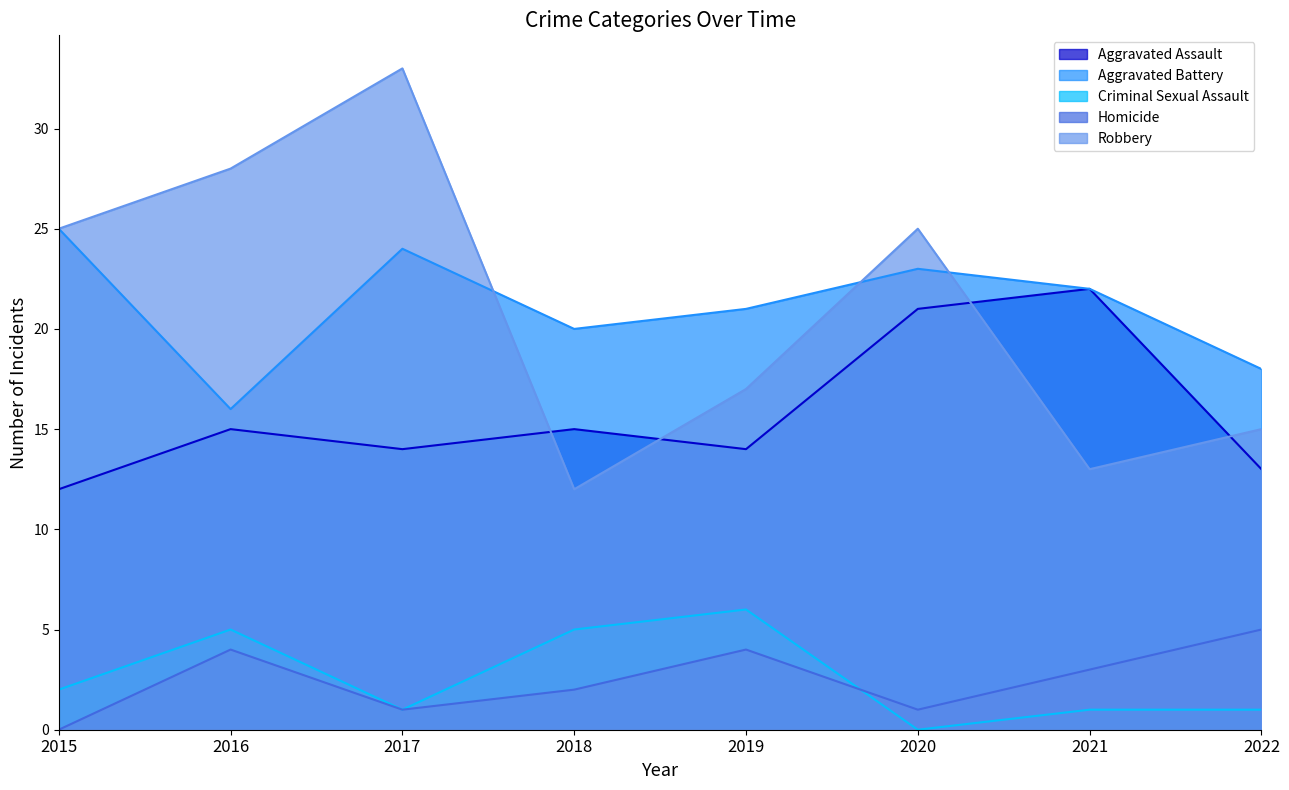

True or false: Aggravated Assault and Aggravated Battery cross at least once.

False